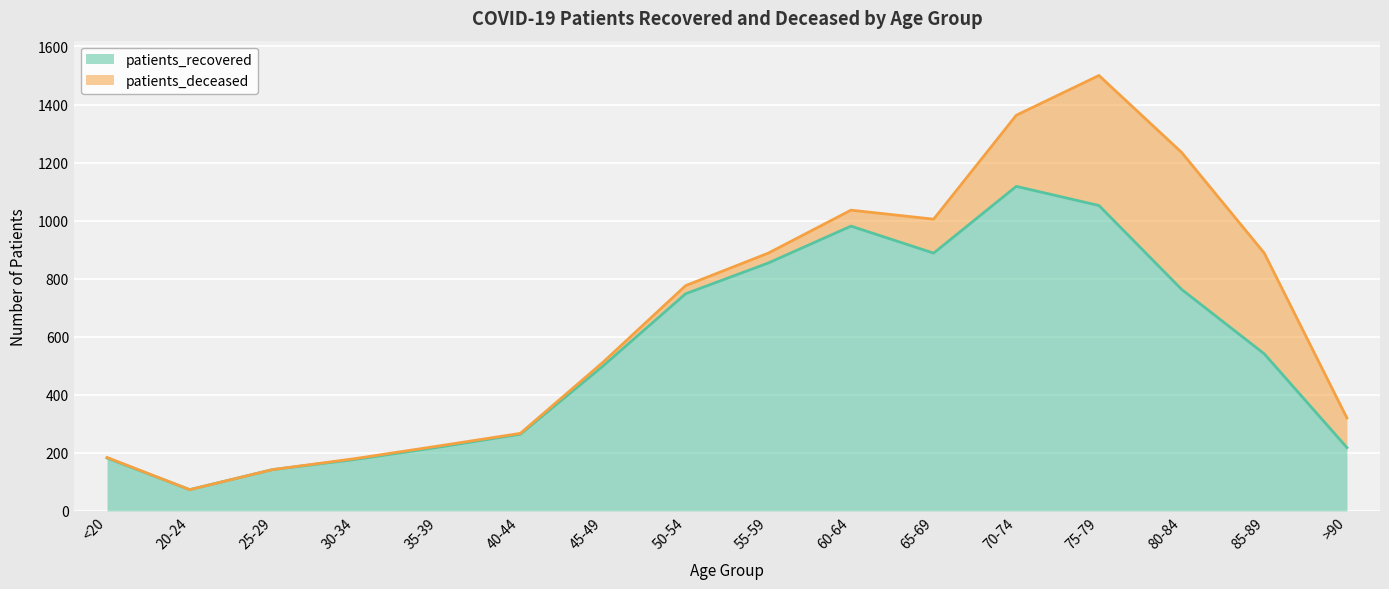

How many data points are above 541?

7